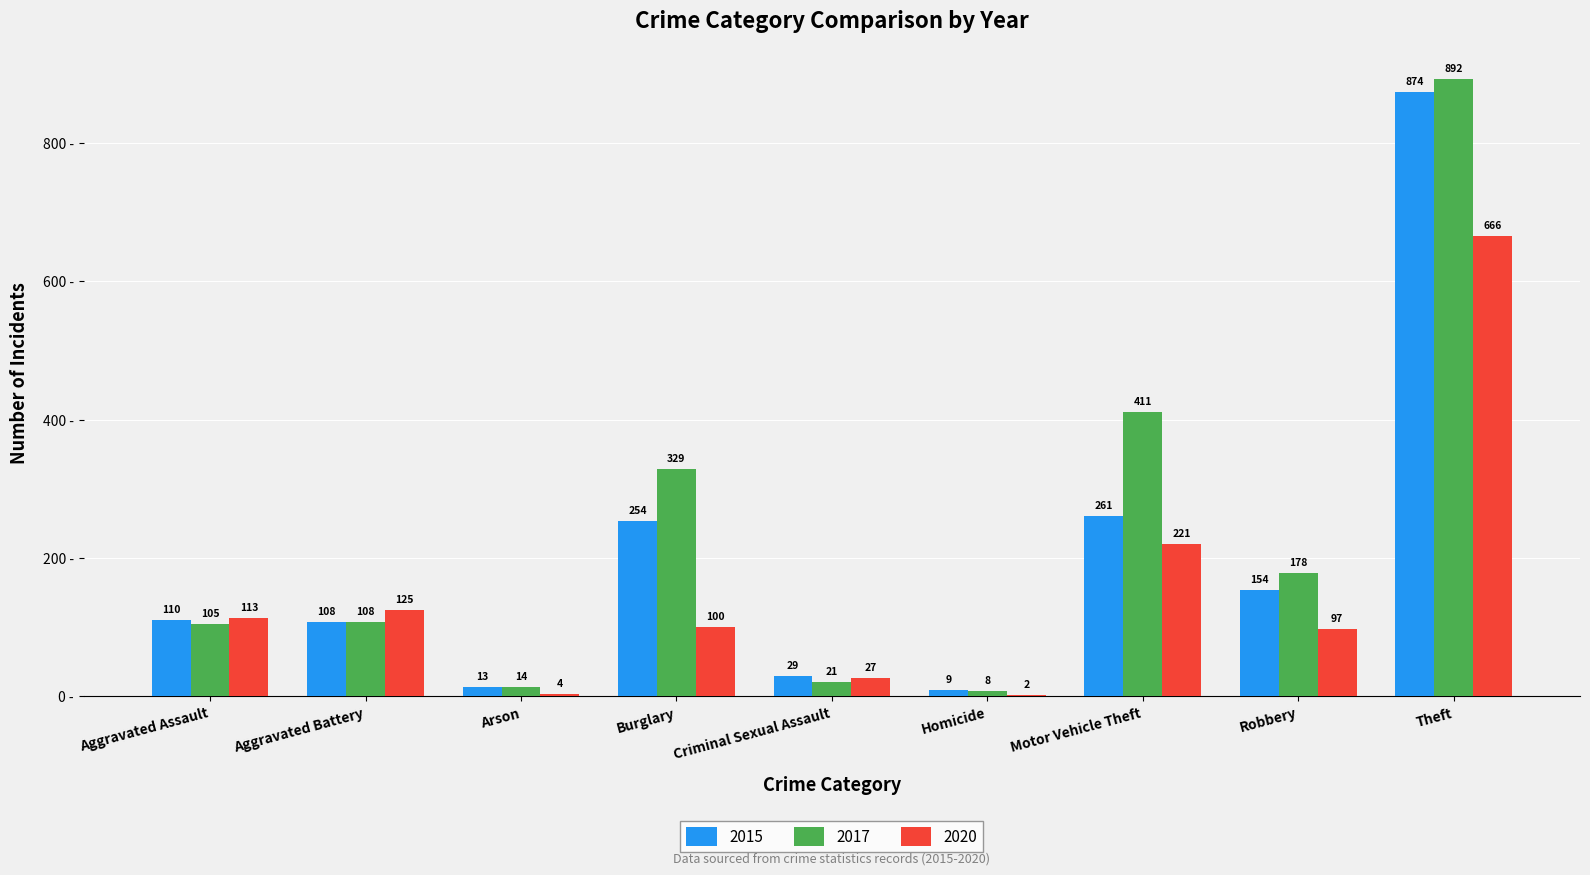

Reading left to right, transcribe all the data shown in this chart.

2015: 110	108	13	254	29	9	261	154	874
2017: 105	108	14	329	21	8	411	178	892
2020: 113	125	4	100	27	2	221	97	666